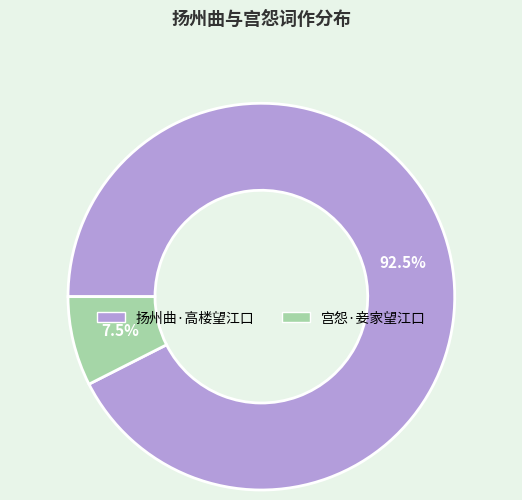

How many slices are in this pie chart?

2